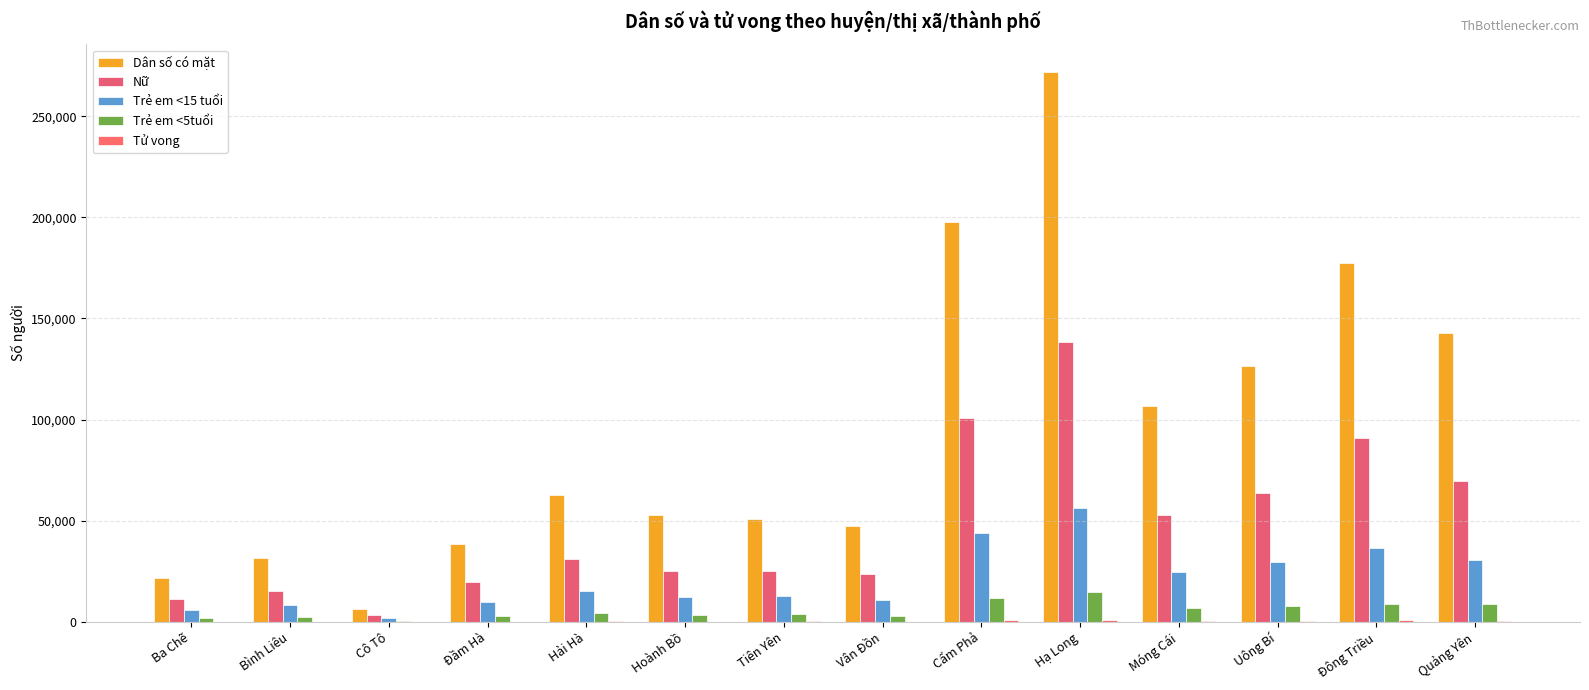

Reading left to right, what are all the values shown in this chart?

Dân số có mặt: Ba Chẽ=21887	Bình Liêu=31419	Cô Tô=6518	Đầm Hà=38312	Hải Hà=62677	Hoành Bồ=52868	Tiên Yên=51037	Vân Đồn=47570	Cẩm Phả=197752	Hạ Long=271918	Móng Cái=106680	Uông Bí=126651	Đông Triều=177420	Quảng Yên=142913
Nữ: Ba Chẽ=11423	Bình Liêu=15483	Cô Tô=3216	Đầm Hà=19632	Hải Hà=30978	Hoành Bồ=25316	Tiên Yên=25158	Vân Đồn=23797	Cẩm Phả=100829	Hạ Long=138225	Móng Cái=52737	Uông Bí=63859	Đông Triều=90741	Quảng Yên=69768
Trẻ em <15 tuổi: Ba Chẽ=5989	Bình Liêu=8463	Cô Tô=1710	Đầm Hà=9779	Hải Hà=15220	Hoành Bồ=12372	Tiên Yên=12760	Vân Đồn=10735	Cẩm Phả=43908	Hạ Long=56222	Móng Cái=24606	Uông Bí=29708	Đông Triều=36311	Quảng Yên=30773
Trẻ em <5tuổi: Ba Chẽ=2029	Bình Liêu=2488	Cô Tô=520	Đầm Hà=2789	Hải Hà=4188	Hoành Bồ=3480	Tiên Yên=3951	Vân Đồn=3023	Cẩm Phả=11940	Hạ Long=14806	Móng Cái=6803	Uông Bí=7746	Đông Triều=8610	Quảng Yên=9028
Tử vong: Ba Chẽ=93	Bình Liêu=132	Cô Tô=21	Đầm Hà=162	Hải Hà=218	Hoành Bồ=168	Tiên Yên=217	Vân Đồn=163	Cẩm Phả=811	Hạ Long=790	Móng Cái=364	Uông Bí=482	Đông Triều=869	Quảng Yên=681